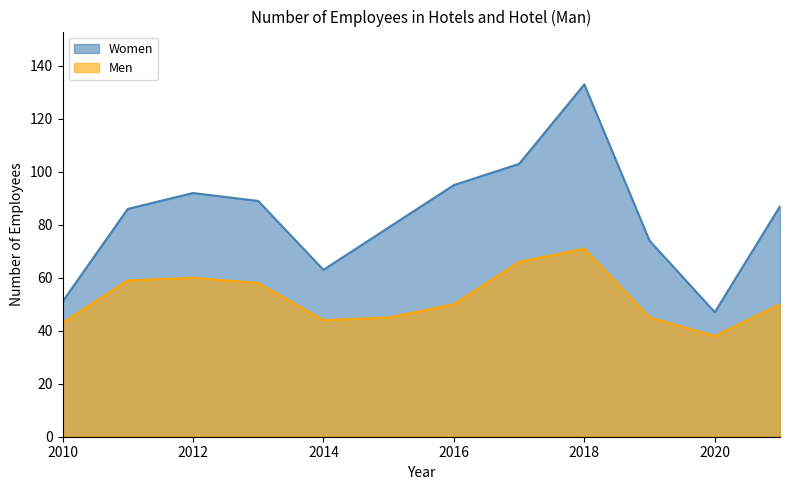

At which label does Women reach its minimum?

2020